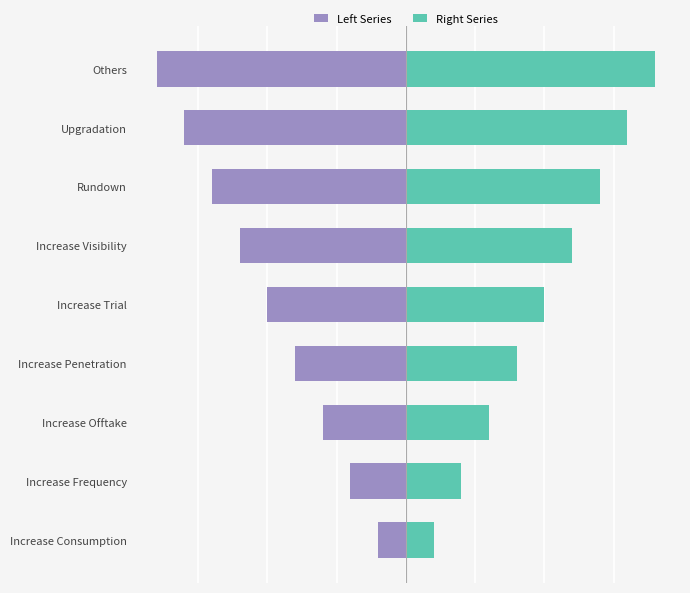

Between Increase Consumption and Upgradation, which series saw the biggest shift?

Left Series